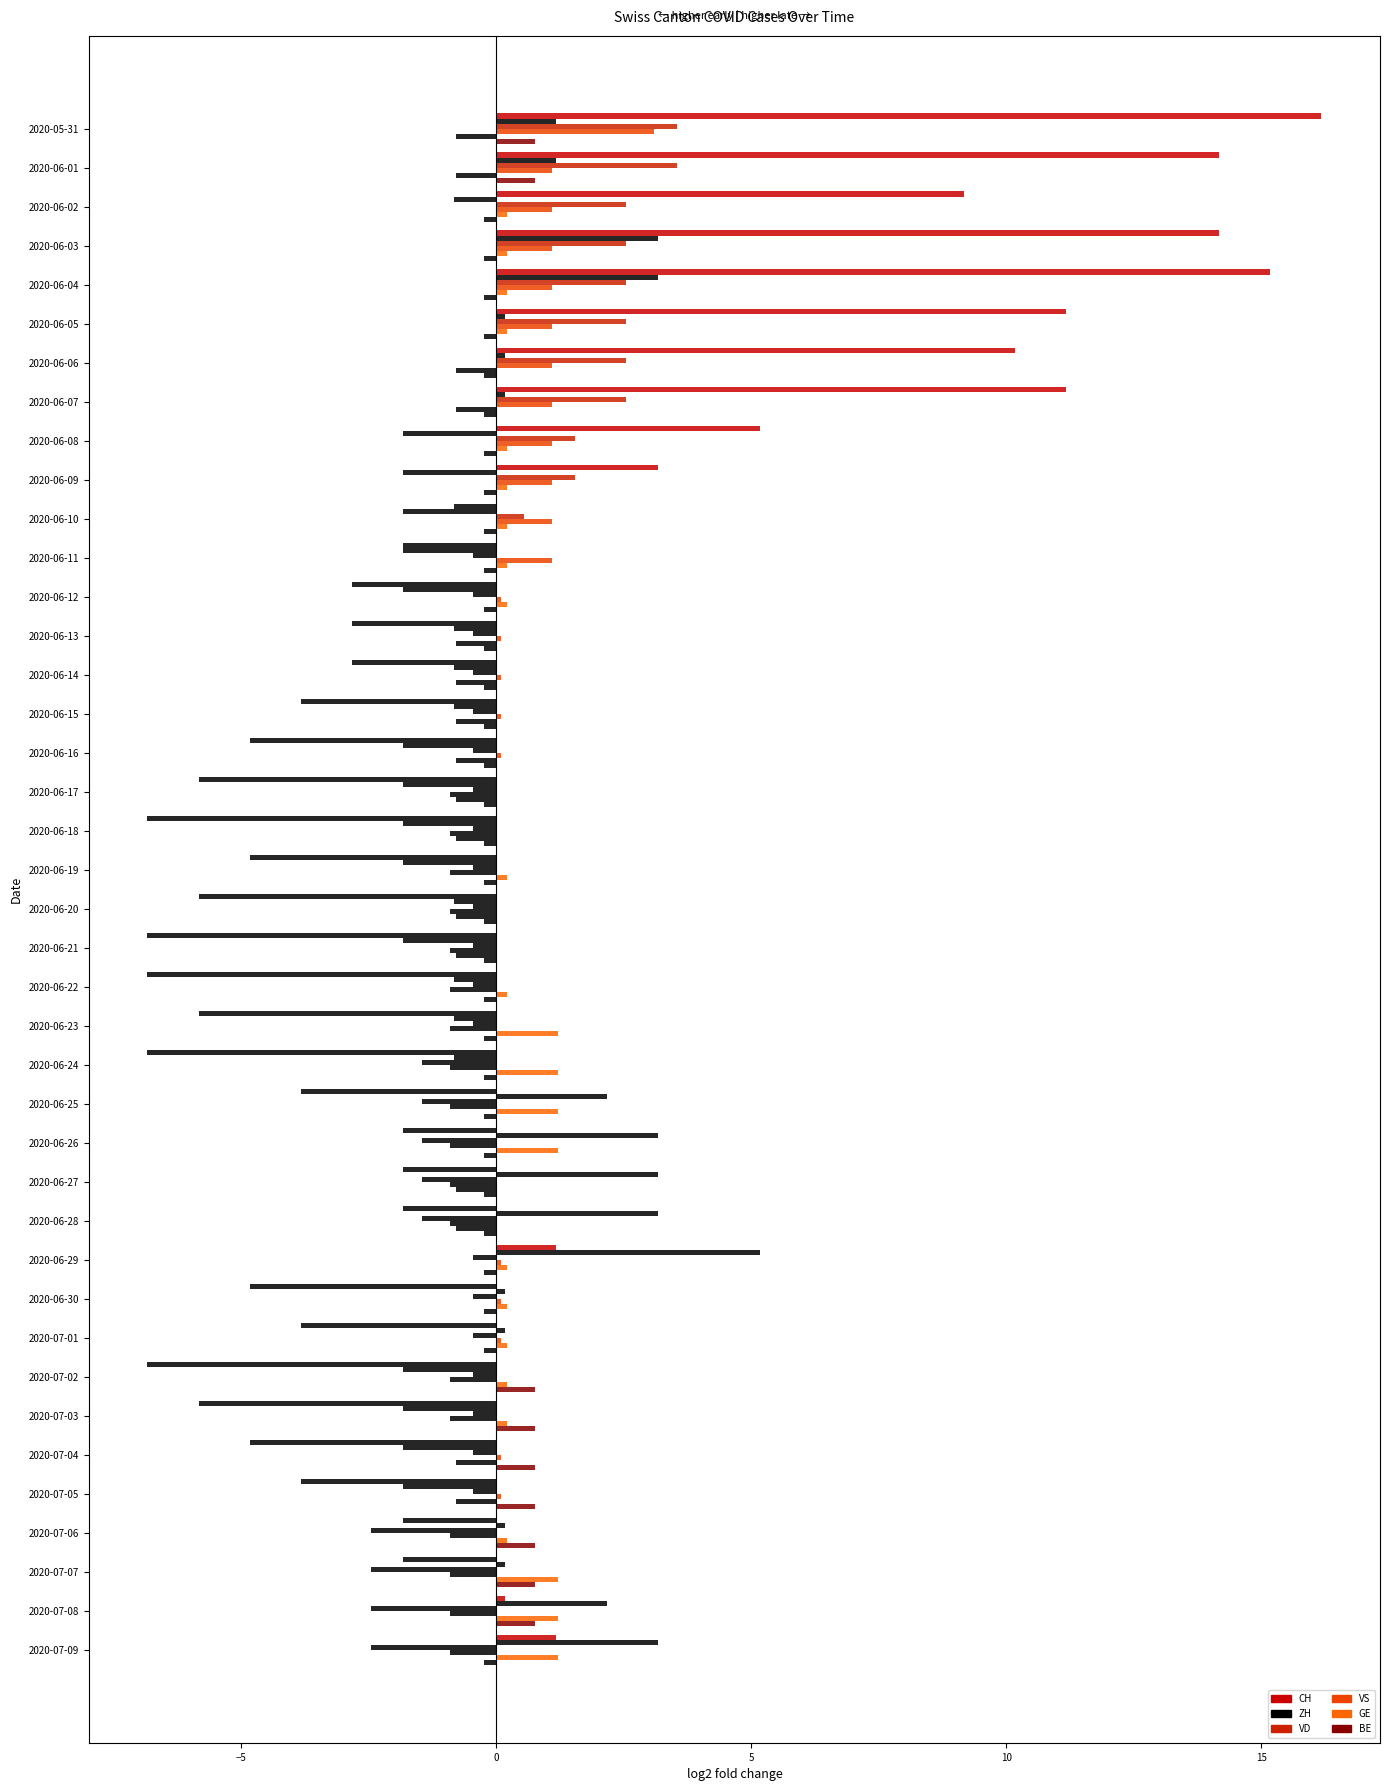

How many series are shown in this chart?

6